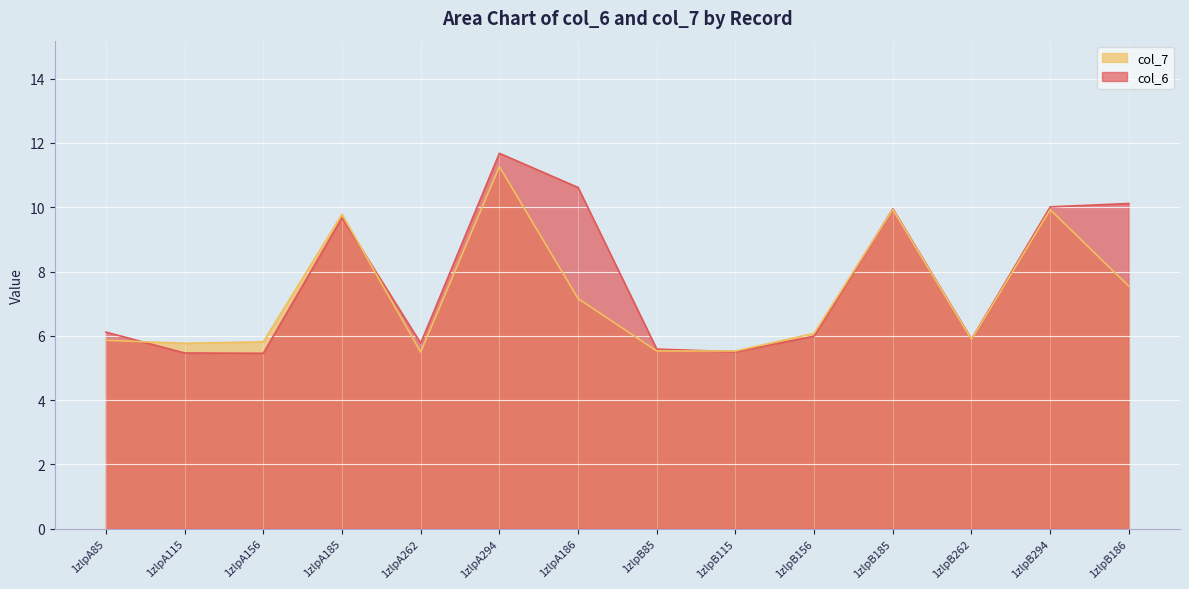

What position from the left is 1zlpA85?

1